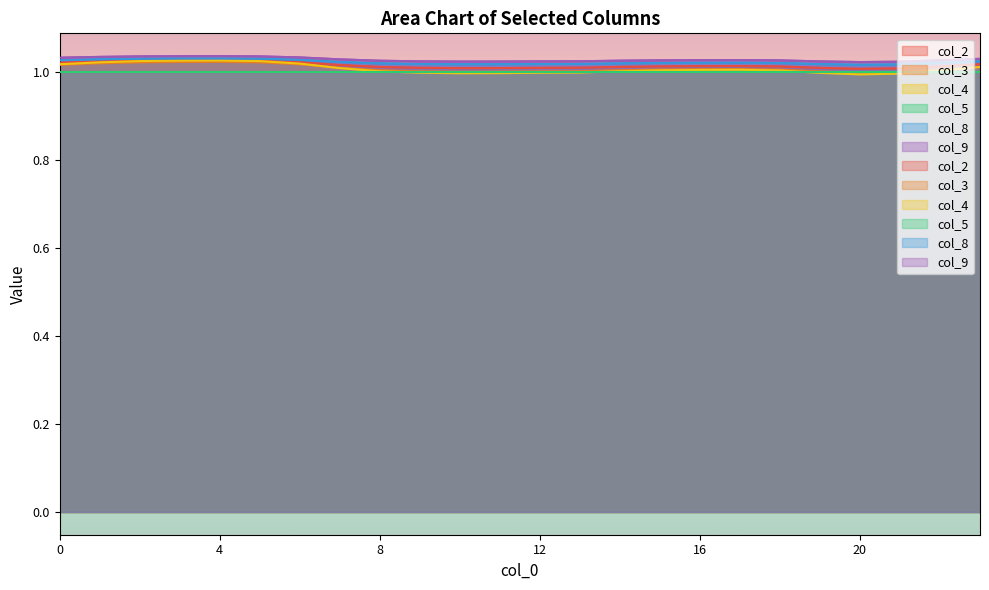

Between 10 and 6, which is larger?

6